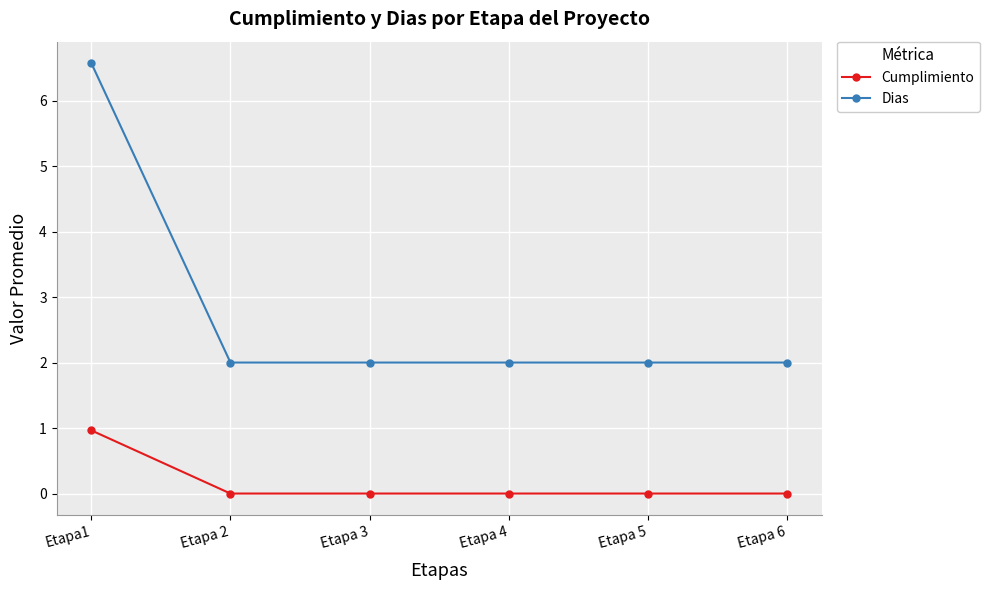

The Cumplimiento series shows 0.5 at Etapa 2. True or false?

False